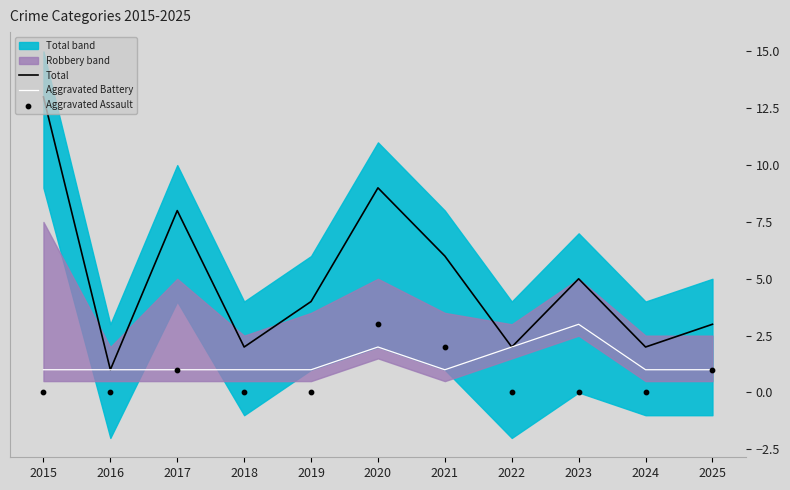

Which series has the widest spread of Y values?

Total